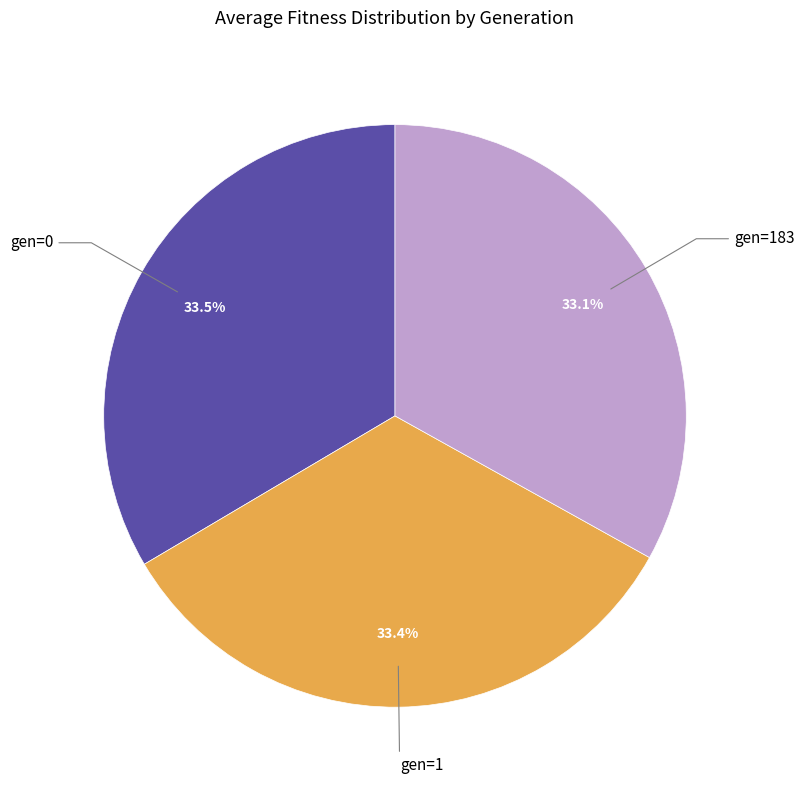

Does any single category account for the majority?

No